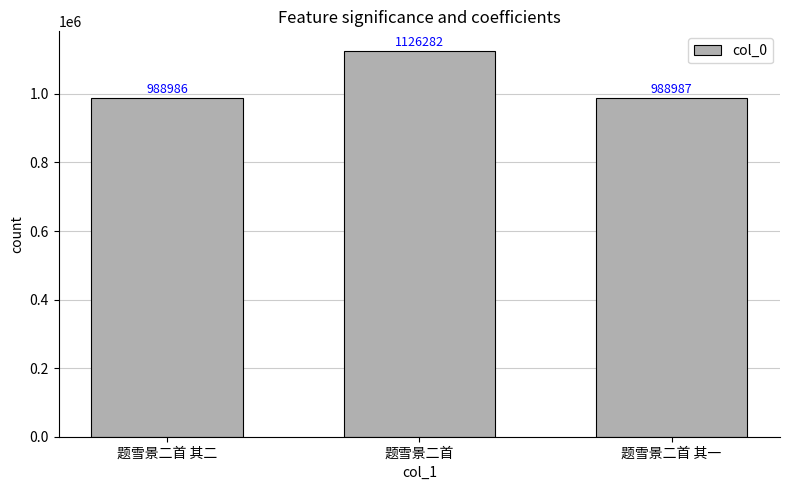

The value at 题雪景二首 is 1126282. True or false?

True